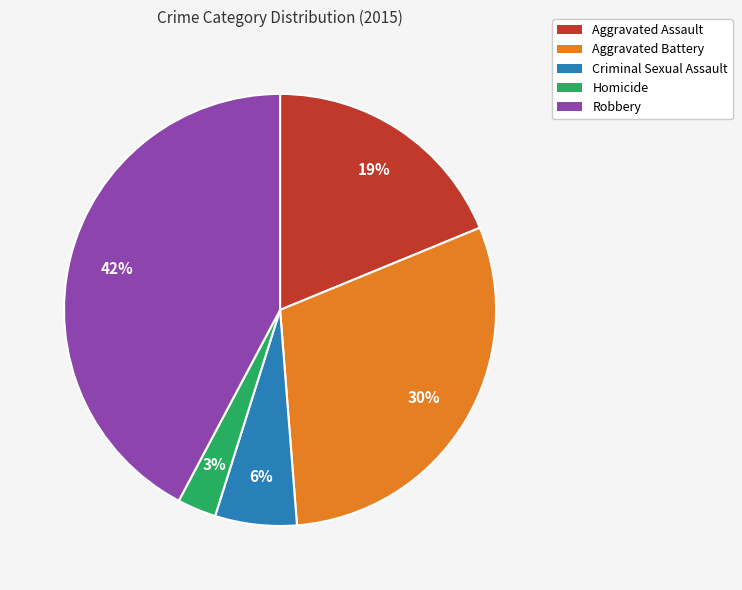

Between Aggravated Assault and Robbery, which is larger?

Robbery